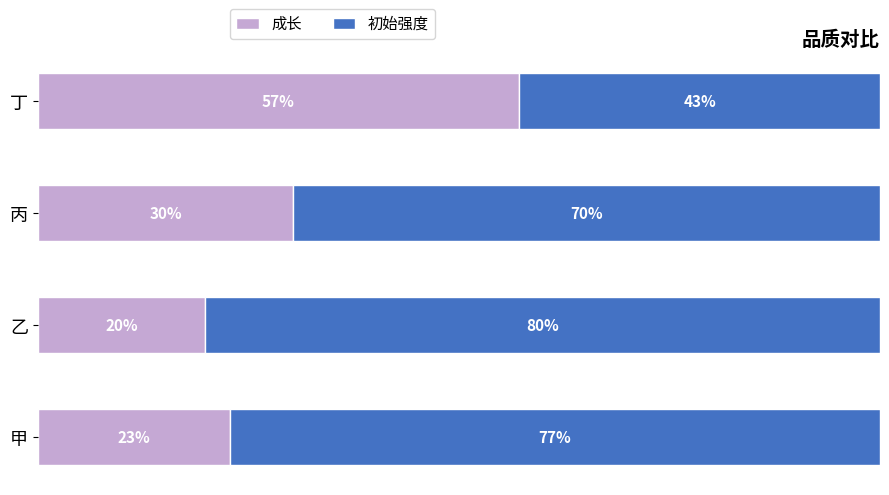

At which label is 成长 closest to 38?

丙